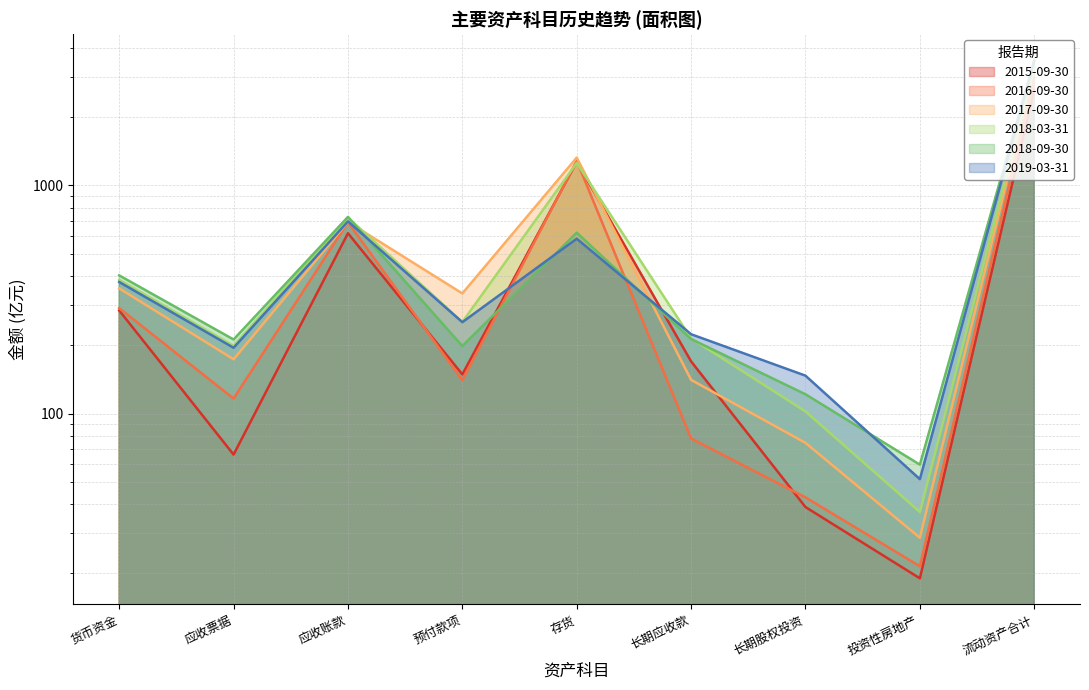

How many data points in 2017-09-30 are less than 336?

4